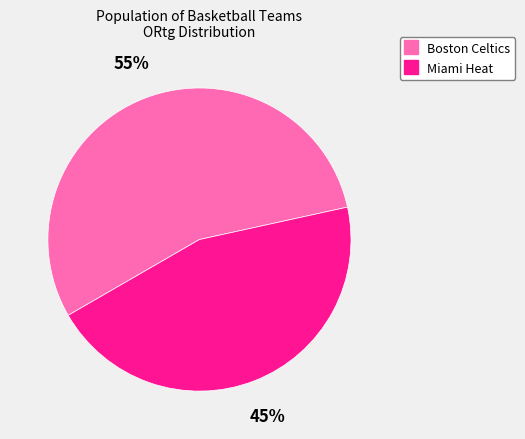

Is it true that Miami Heat is 45% of the pie?

True